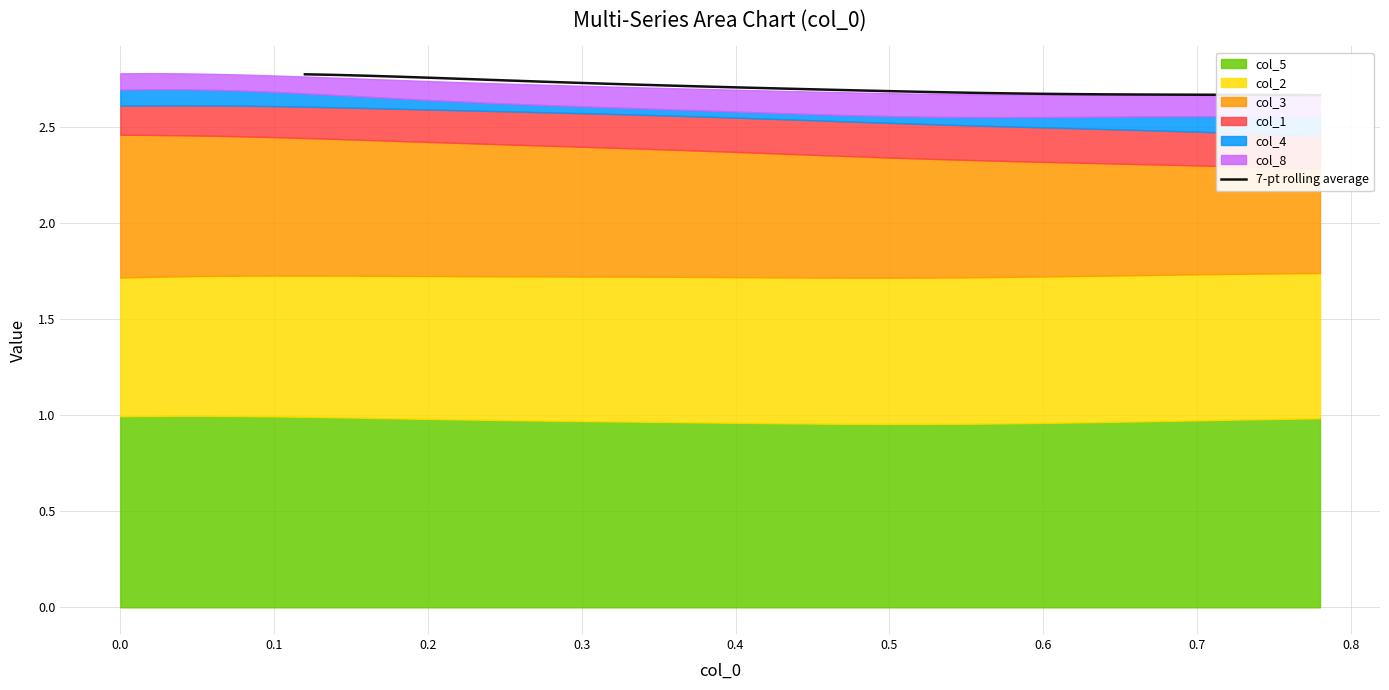

Does the chart have visible grid lines?

Yes